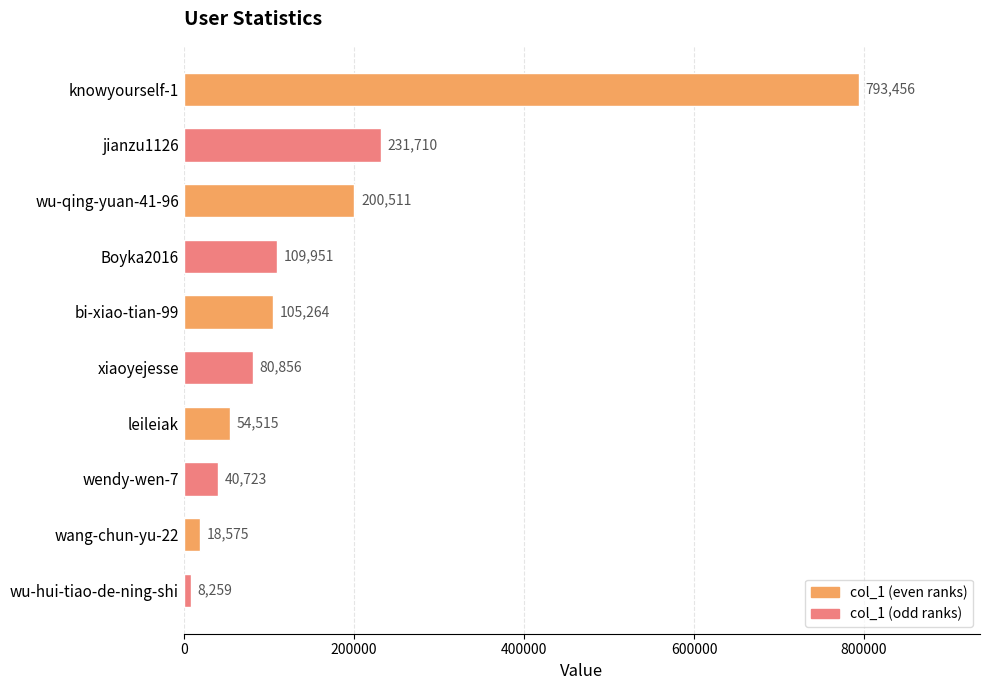

What is the smallest value displayed?

8259